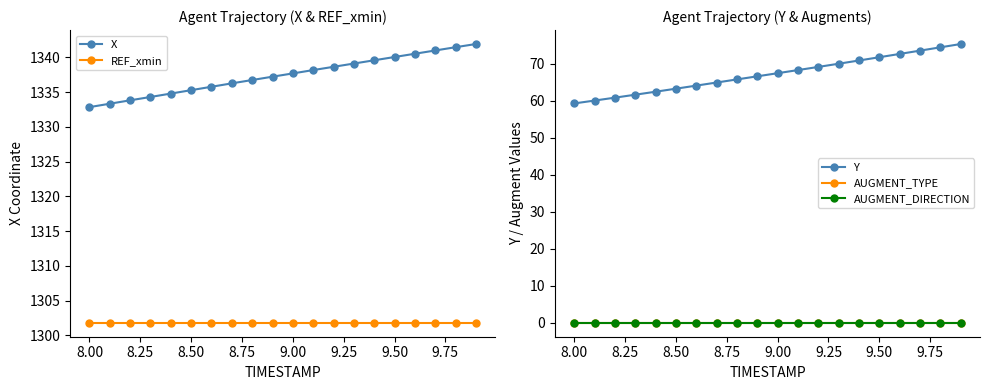

What is the highest value of the REF_xmin series?

1301.8